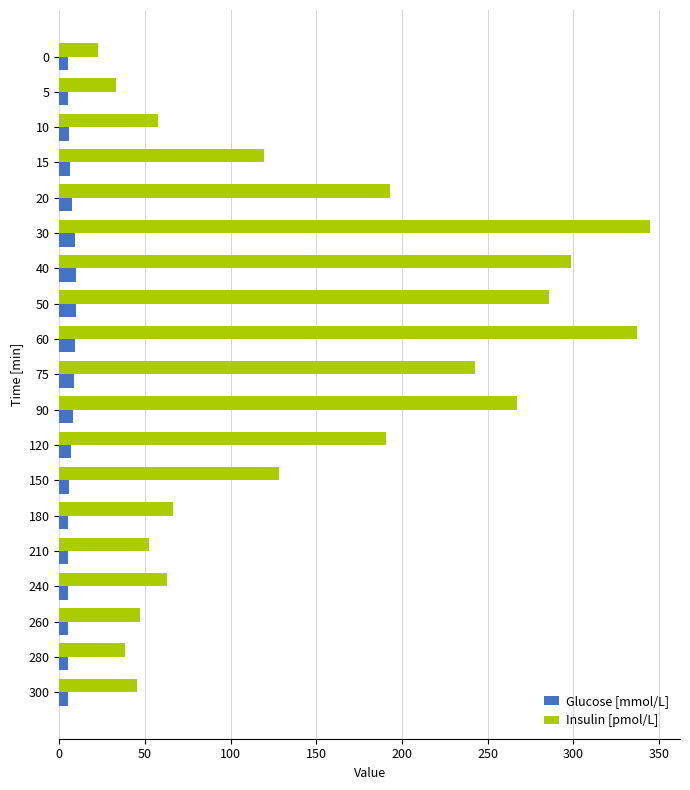

Which series has the widest spread of values?

Insulin [pmol/L]